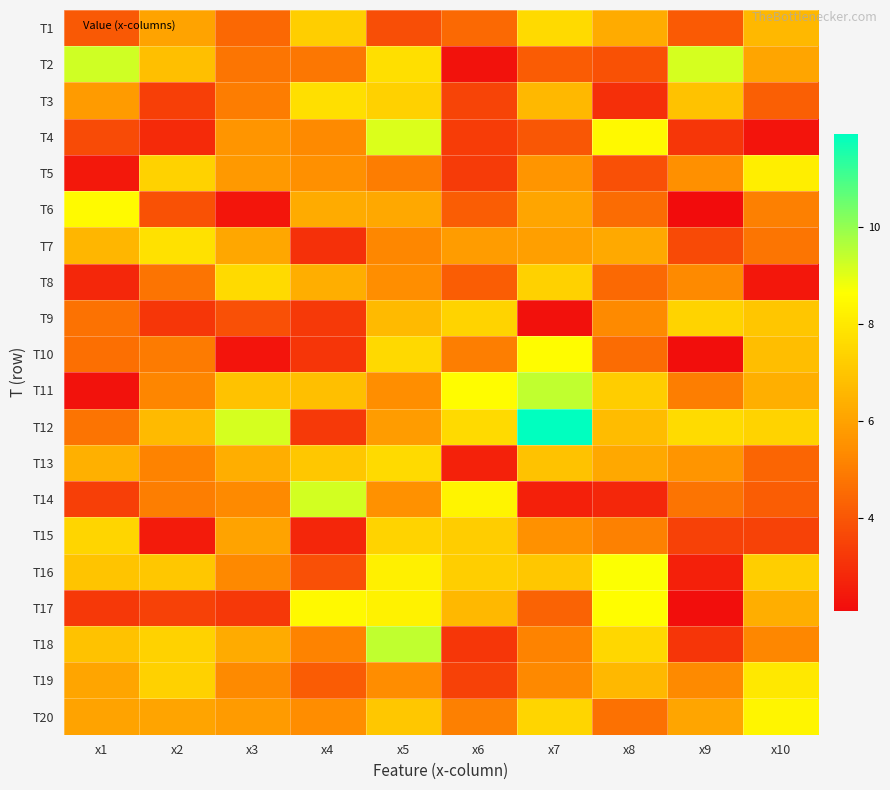

How many distinct data groups are displayed?

20